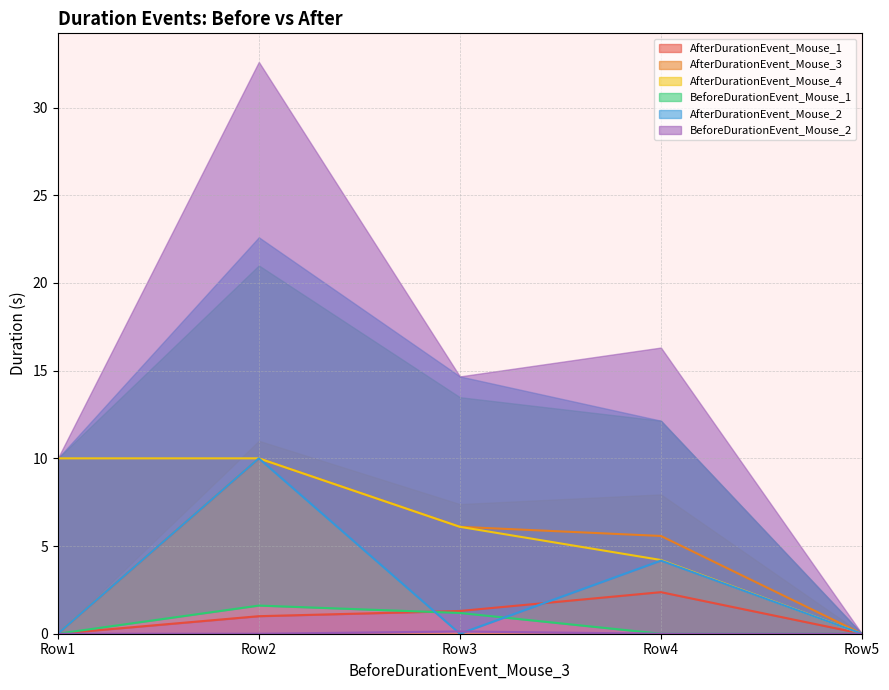

True or false: AfterDurationEvent_Mouse_2 and BeforeDurationEvent_Mouse_2 intersect in this chart.

True